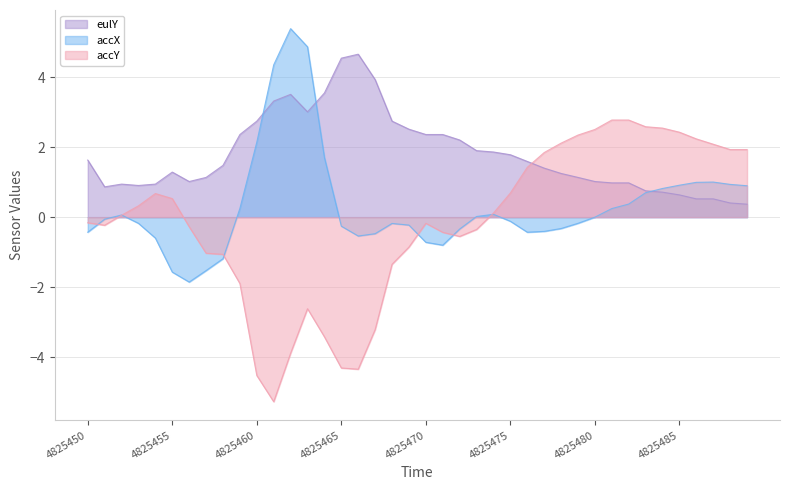

How many interior local peaks does the accX series have?

5